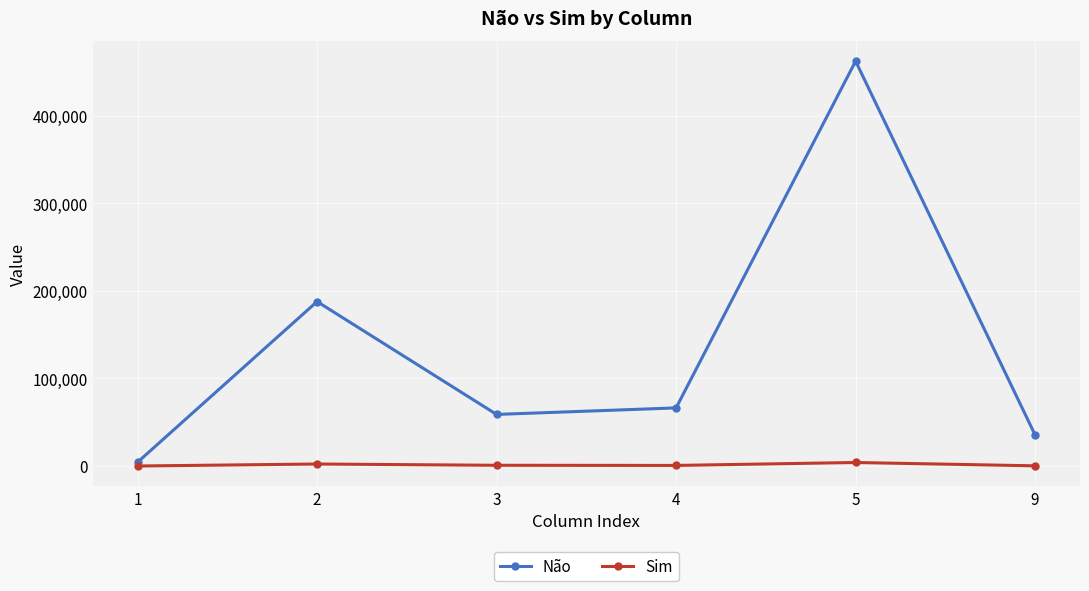

True or false: Não has more than 0 interior local peaks.

True